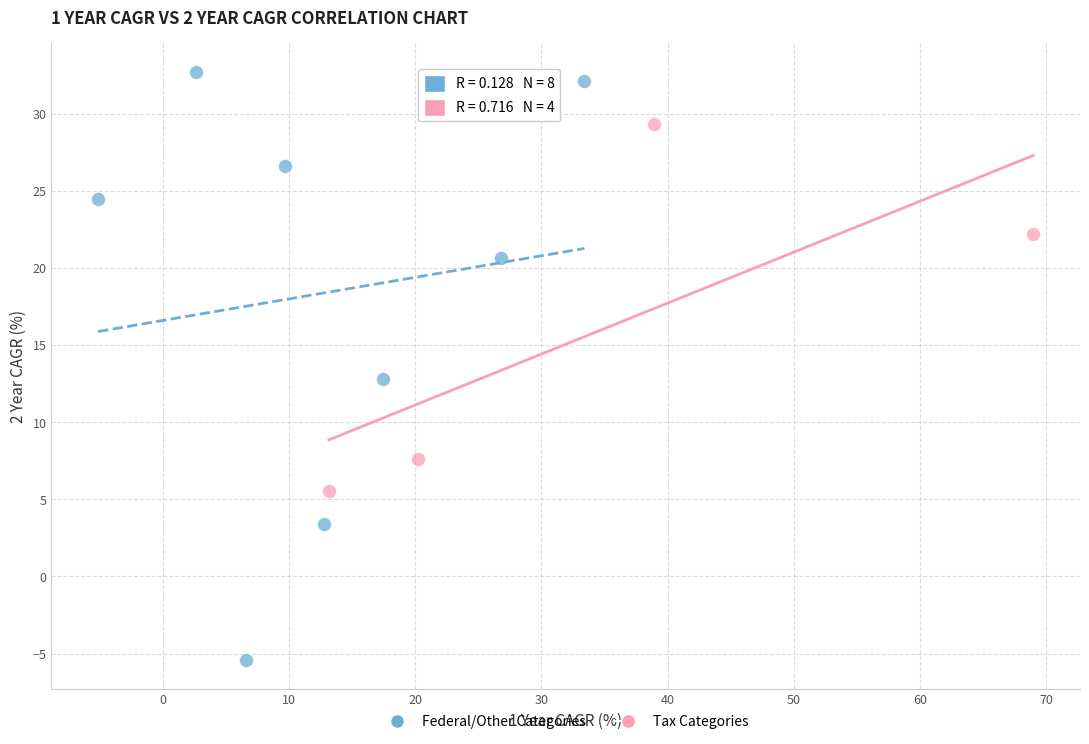

Which series reaches the maximum Y coordinate?

Federal/Other Categories